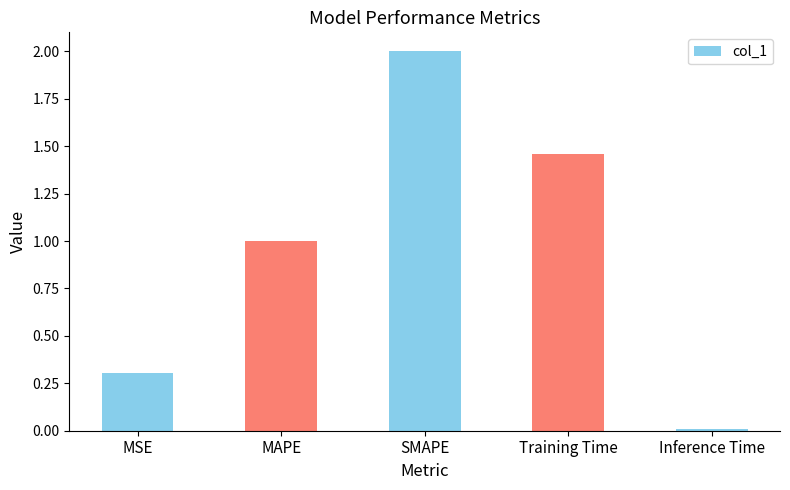

Which has a higher value, Training Time or Inference Time?

Training Time